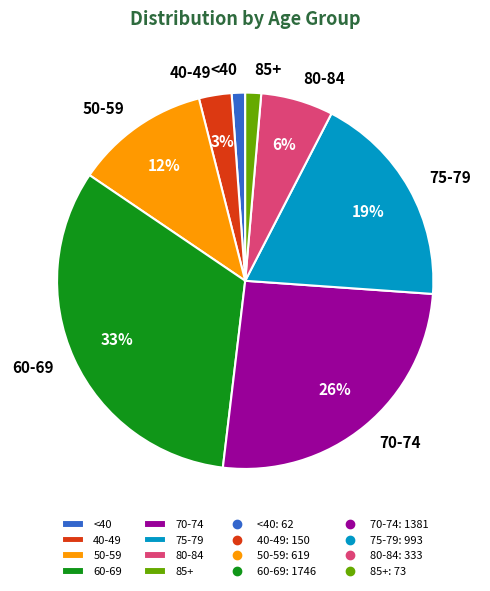

Count the number of slices in the pie.

8